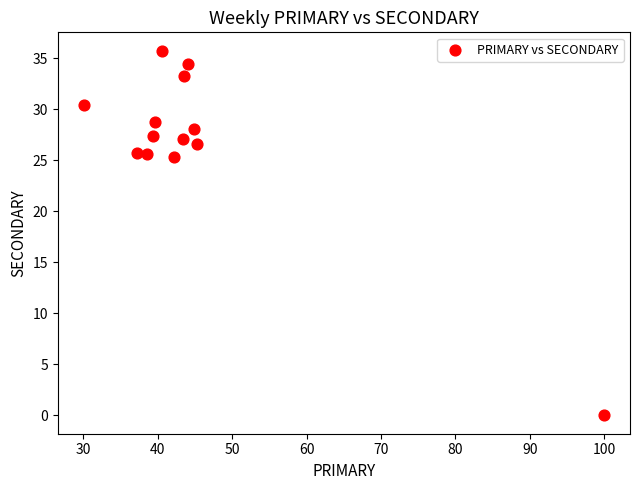

What is the range of Y values (max minus min)?

35.7